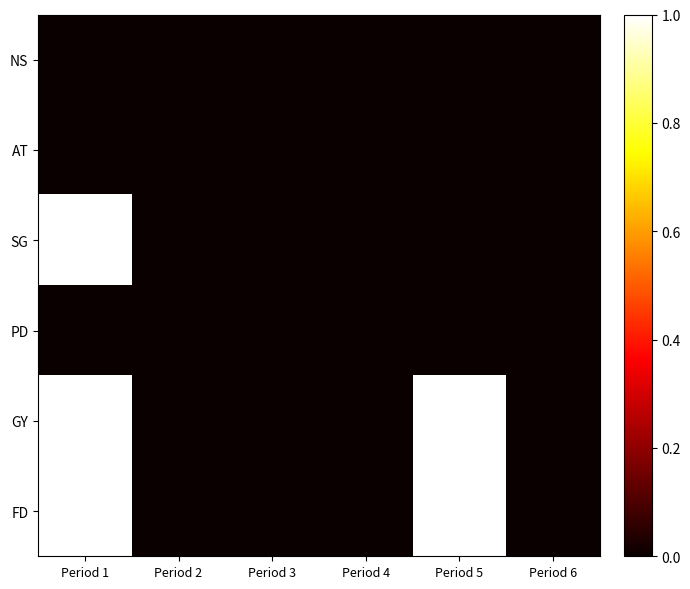

Reading right to left, transcribe all the data shown in this chart.

NS: Period 6=0	Period 5=0	Period 4=0	Period 3=0	Period 2=0	Period 1=0
AT: Period 6=0	Period 5=0	Period 4=0	Period 3=0	Period 2=0	Period 1=0
SG: Period 6=0	Period 5=0	Period 4=0	Period 3=0	Period 2=0	Period 1=1
PD: Period 6=0	Period 5=0	Period 4=0	Period 3=0	Period 2=0	Period 1=0
GY: Period 6=0	Period 5=1	Period 4=0	Period 3=0	Period 2=0	Period 1=1
FD: Period 6=0	Period 5=1	Period 4=0	Period 3=0	Period 2=0	Period 1=1